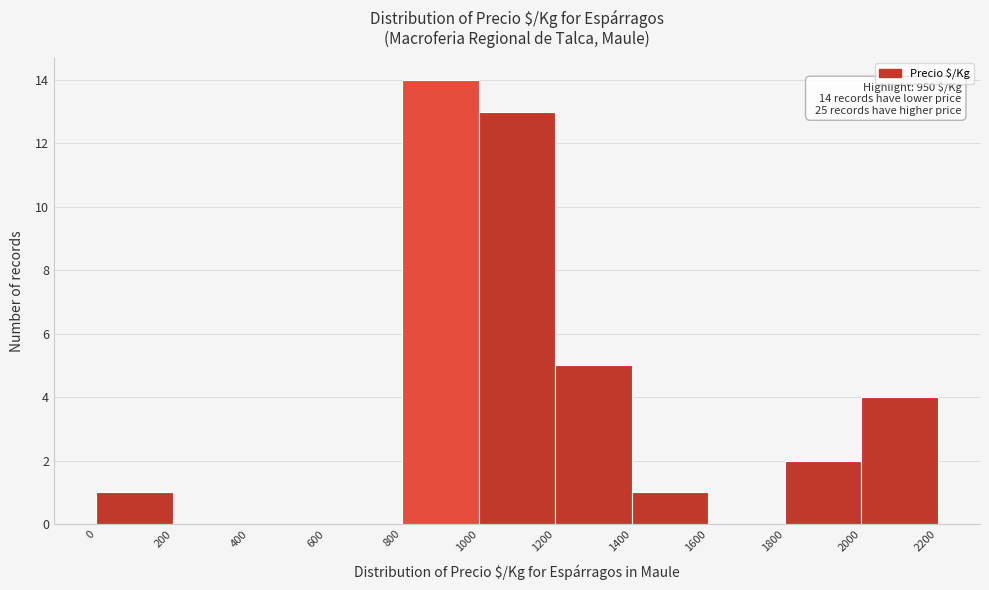

Which range on the x-axis has the tallest bar?

800 to 1000